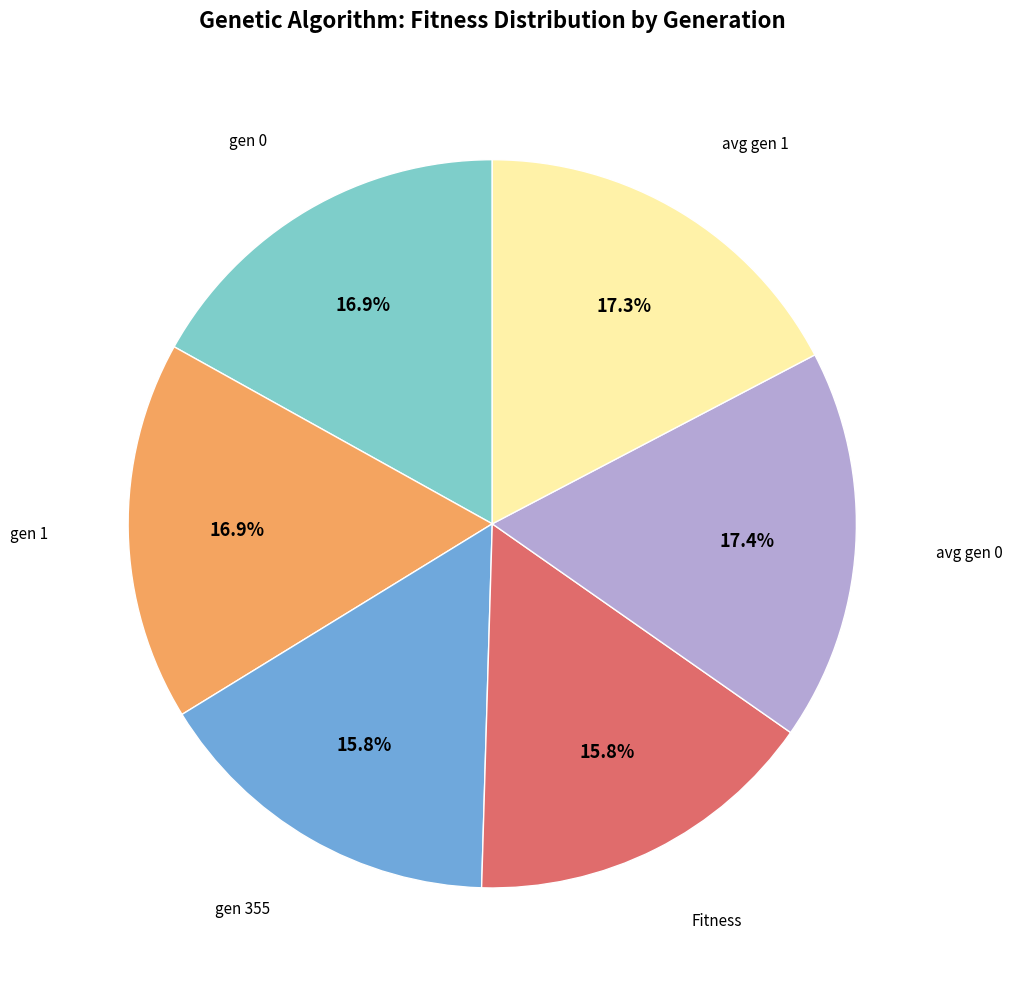

What is the ratio of the value at avg gen 1 to the value at avg gen 0?

1.0